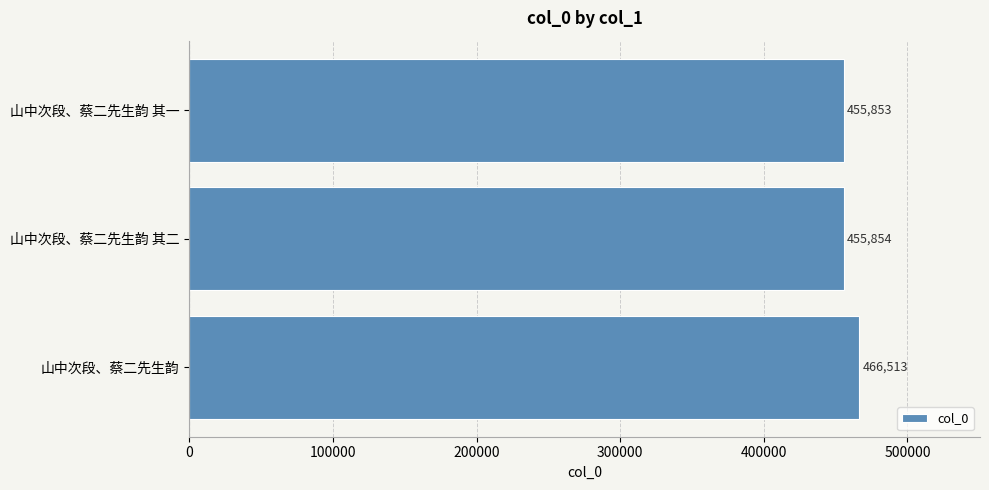

What is the greatest value displayed?

466513